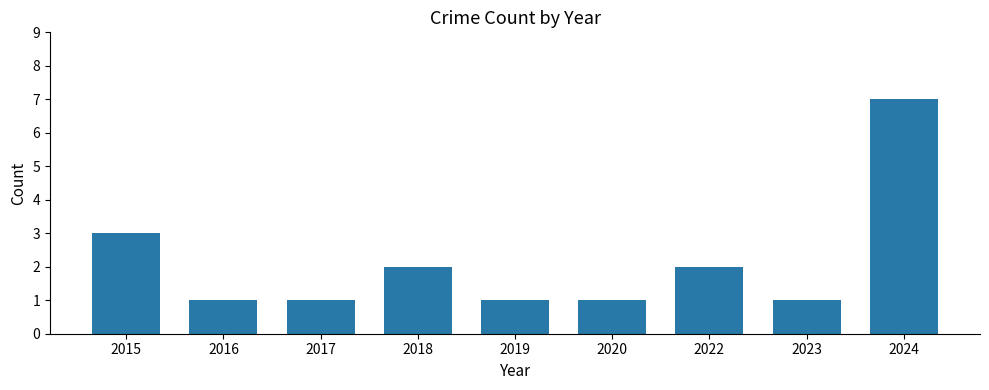

Reading left to right, what are all the values shown in this chart?

3	1	1	2	1	1	2	1	7